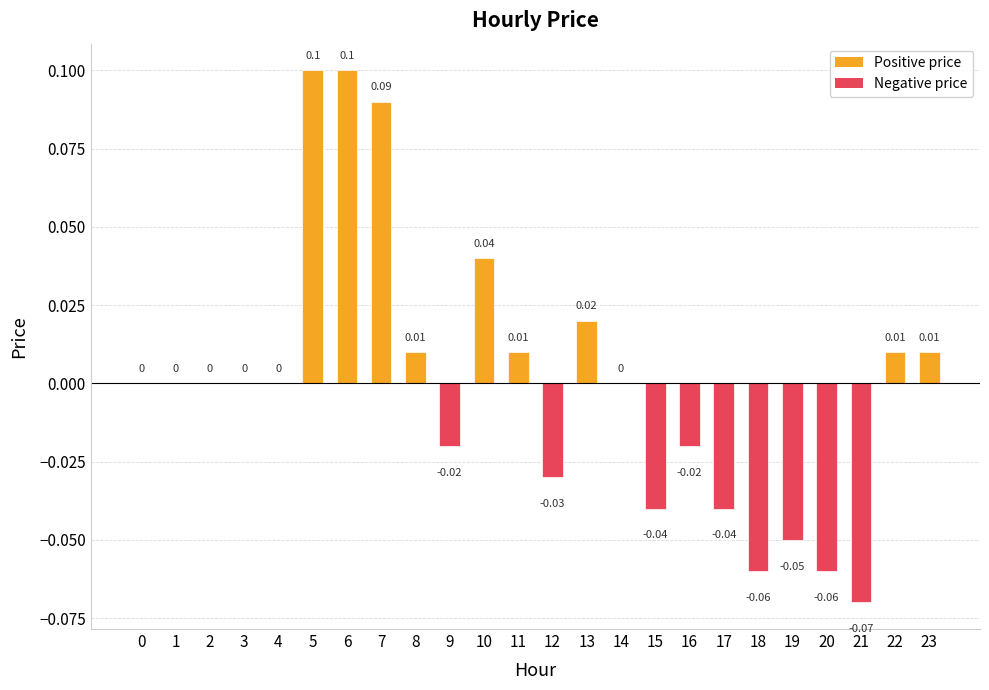

Which has a higher value, 6 or 4?

6